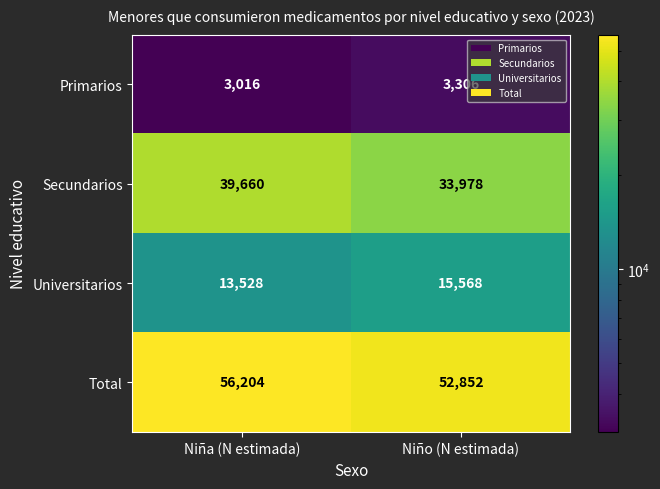

Which series has the widest spread of values?

Secundarios